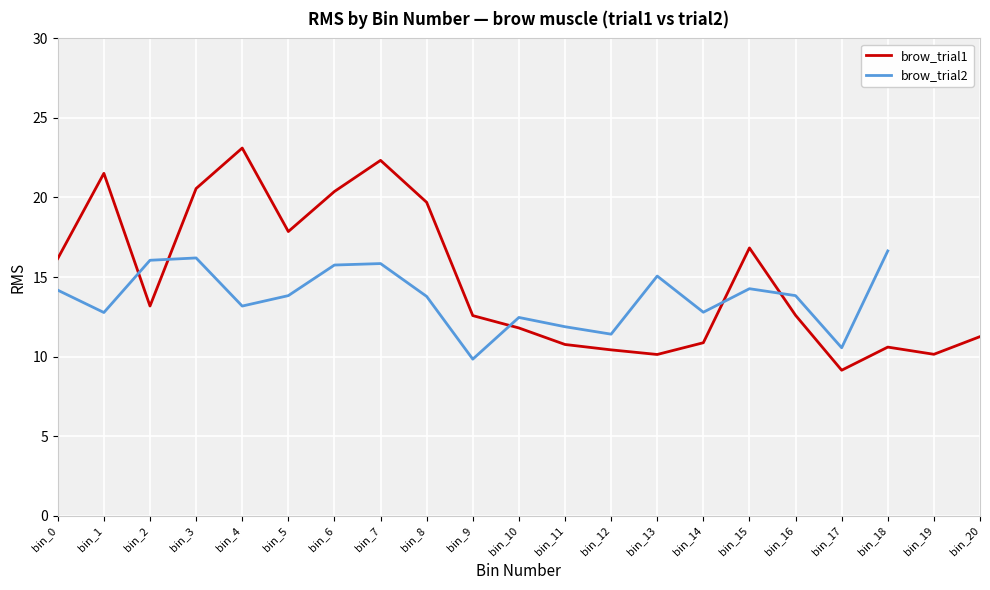

Reading left to right, transcribe all the data shown in this chart.

16.2	21.5	13.2	20.6	23.1	17.9	20.4	22.3	19.7	12.6	11.8	10.8	10.4	10.1	10.9	16.8	12.6	9.1	10.6	10.1	11.3